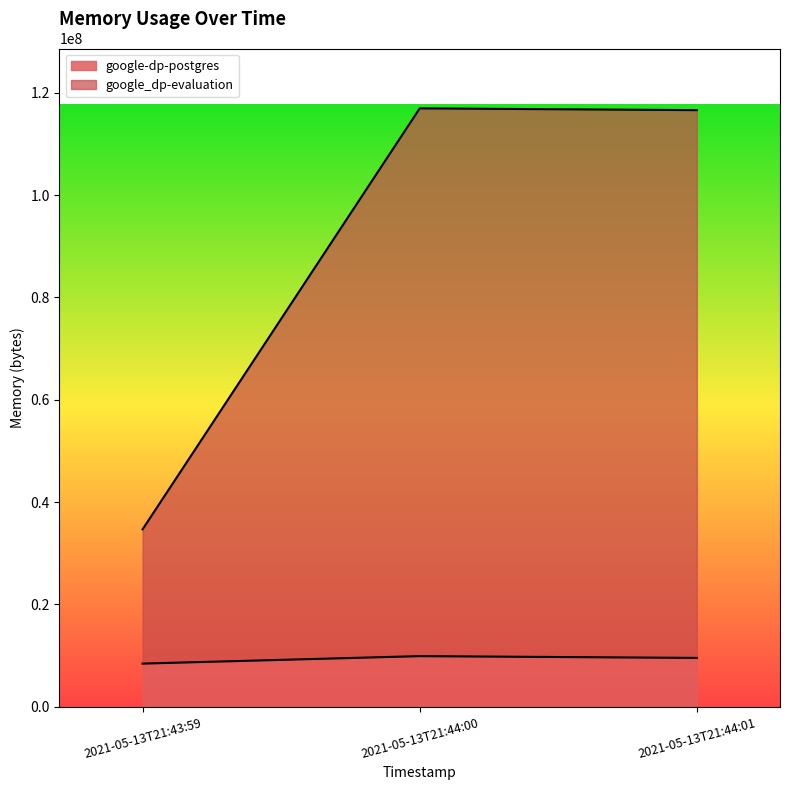

What is the sum of all google-dp-postgres values?

27930624